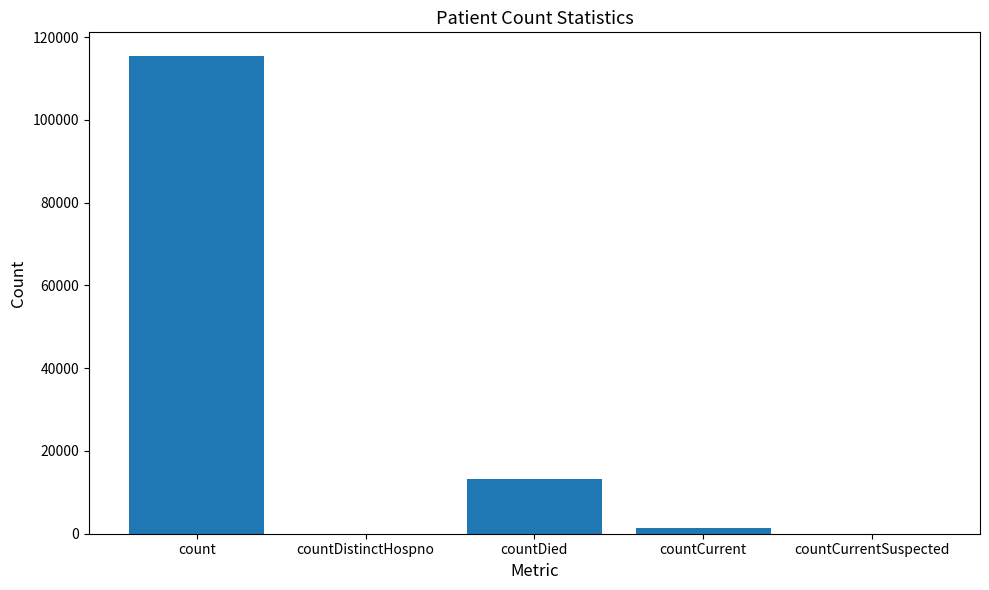

Is it true that the value at countDied is 18782?

False